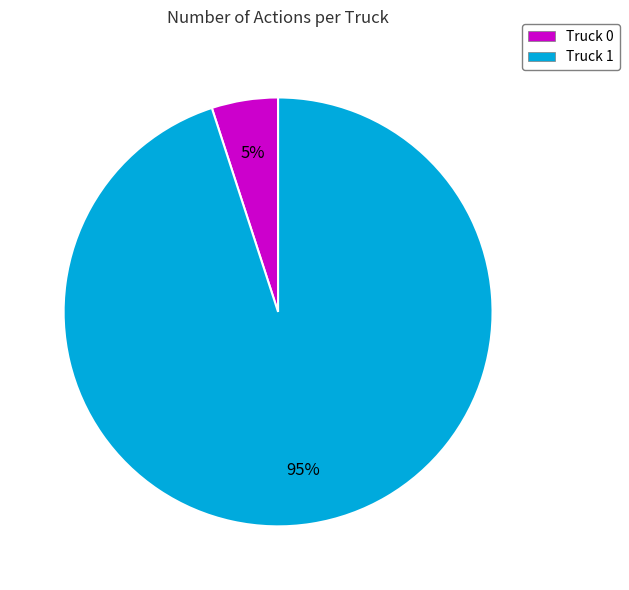

True or false: Truck 1 accounts for 99% of the total.

False